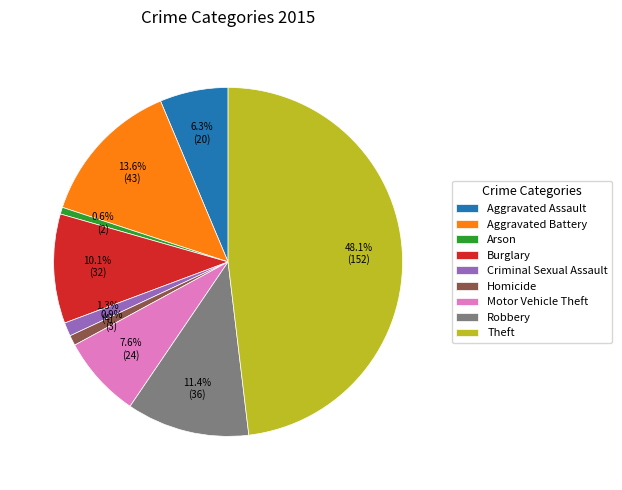

Approximately how many times larger is the value at Theft compared to Arson?

76.0